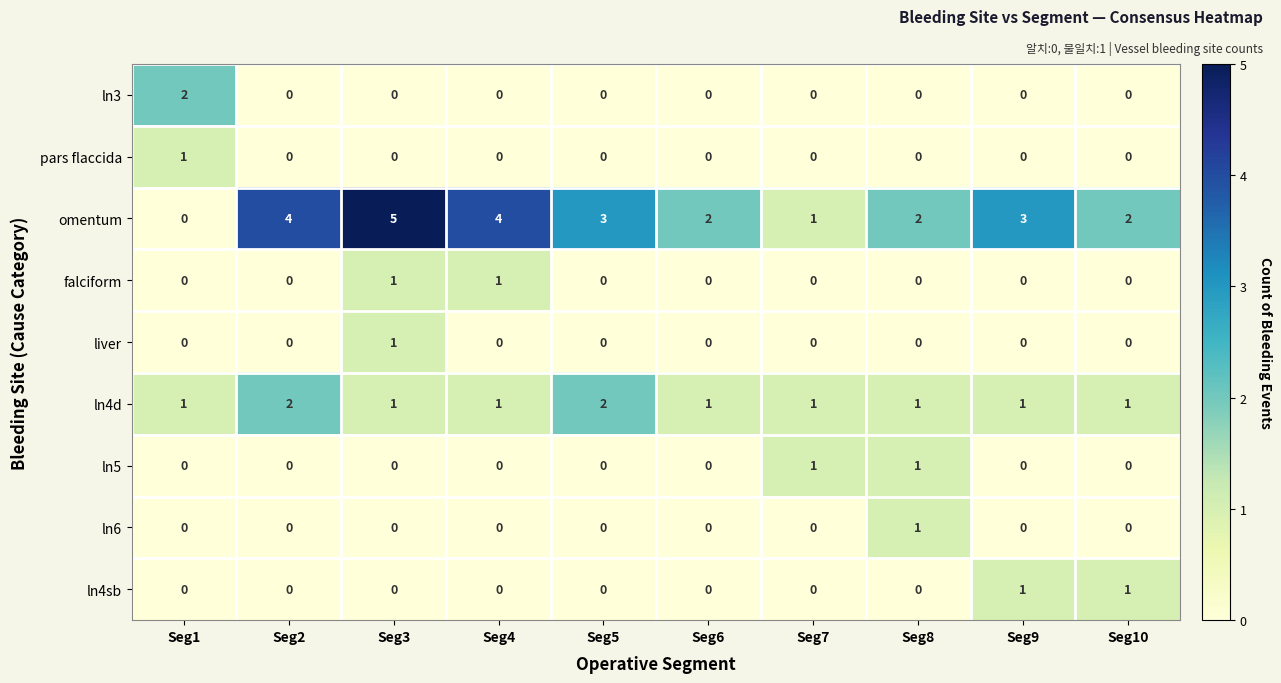

Which series has the largest range (max minus min)?

omentum